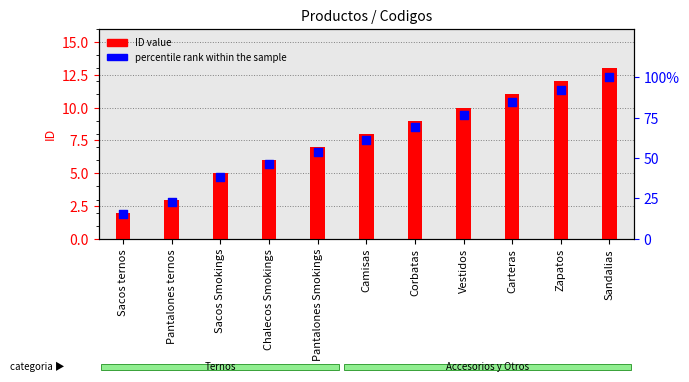

What is the ratio of the value at Carteras to the value at Sacos ternos?

5.5